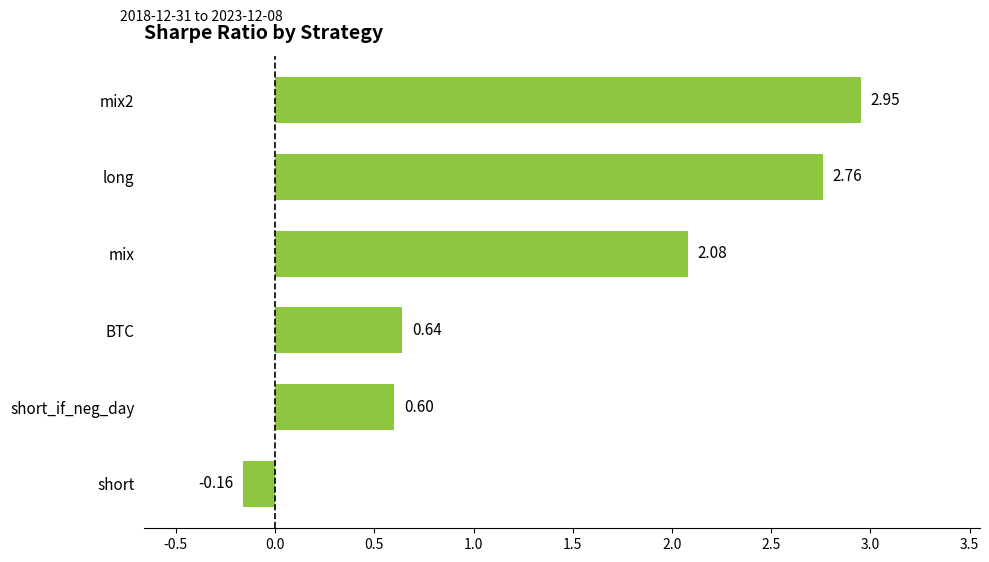

What is the difference between the second highest and minimum values?

2.9